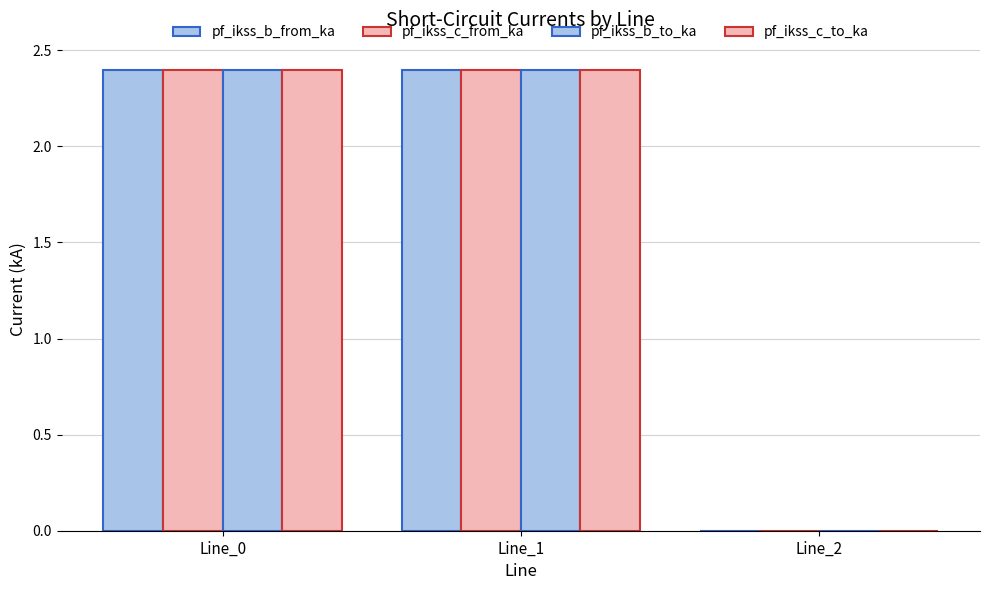

Count the number of categories in the chart.

3